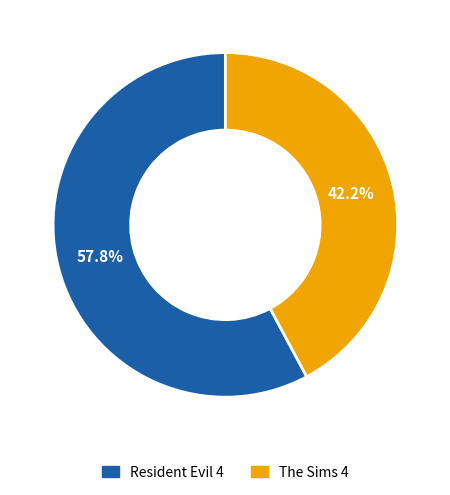

Count the number of slices in the pie.

2